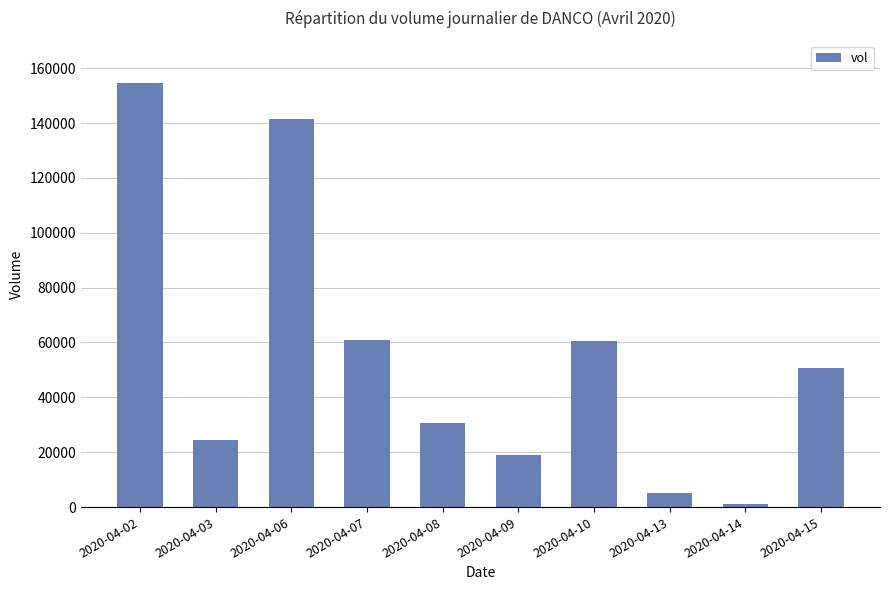

The value at 2020-04-10 is 92570. True or false?

False